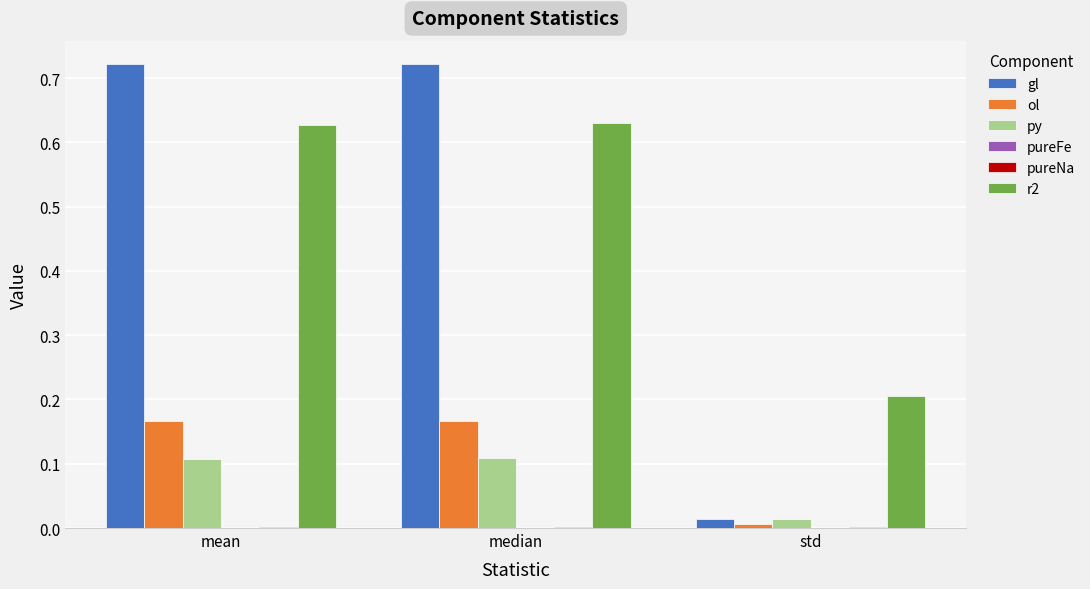

The value of gl at std is 0.0. True or false?

True